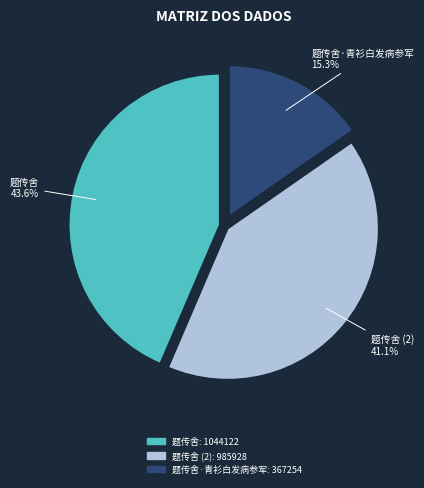

To the nearest percent, what is the average slice percentage?

33%